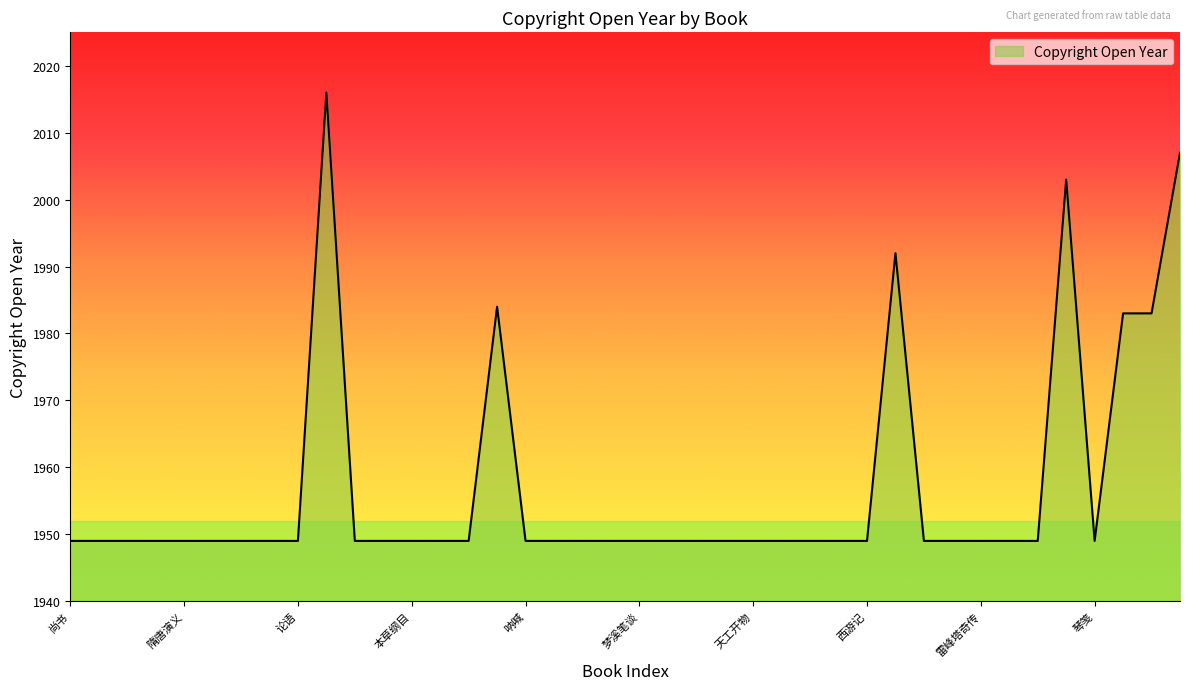

What is the sum of all values?

78285